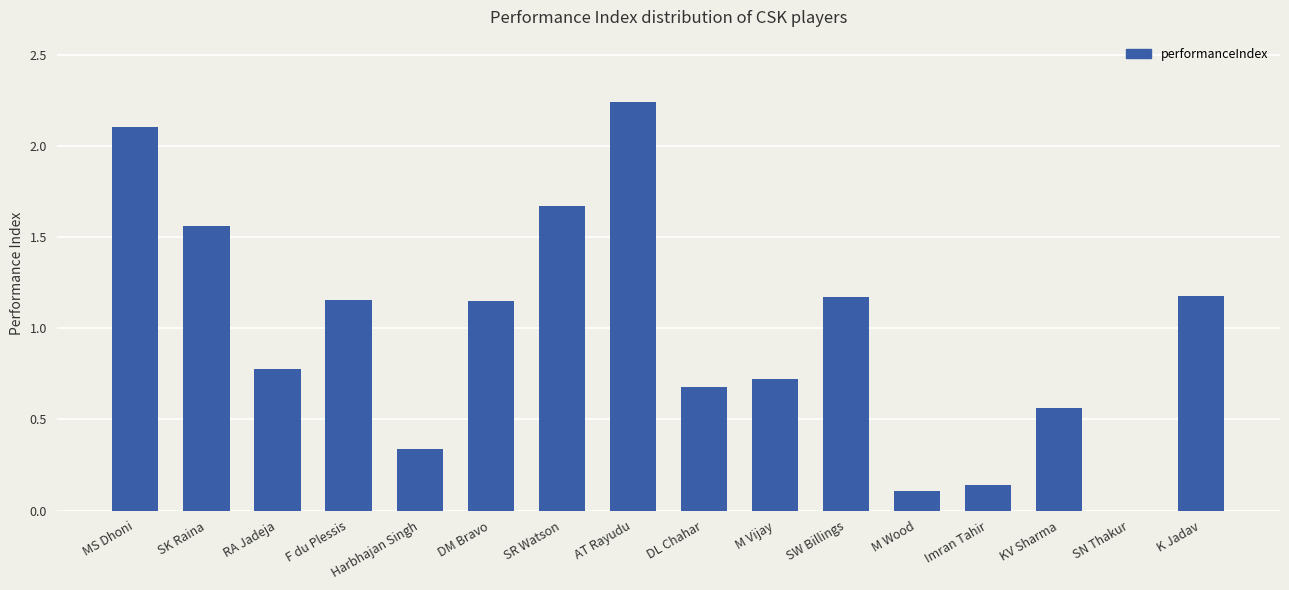

The value at SW Billings is 1.2. True or false?

True